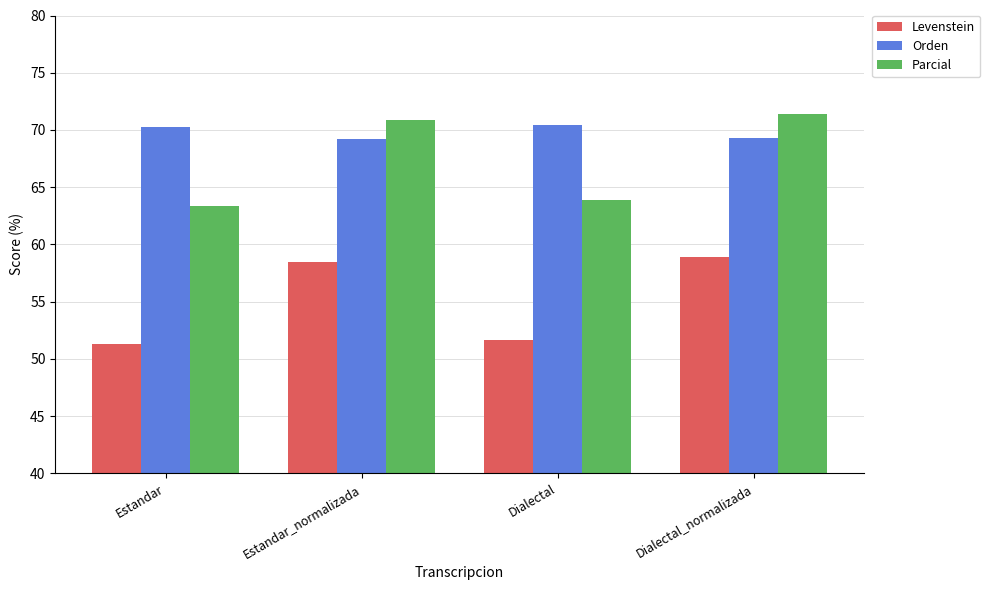

What value does the Parcial series have at Dialectal?

63.8